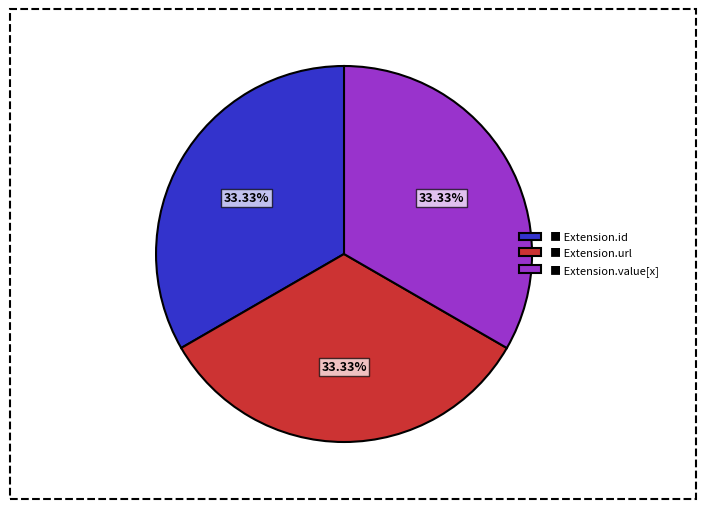

What is the ratio of the value at ■ Extension.url to the value at ■ Extension.value[x]?

1.0